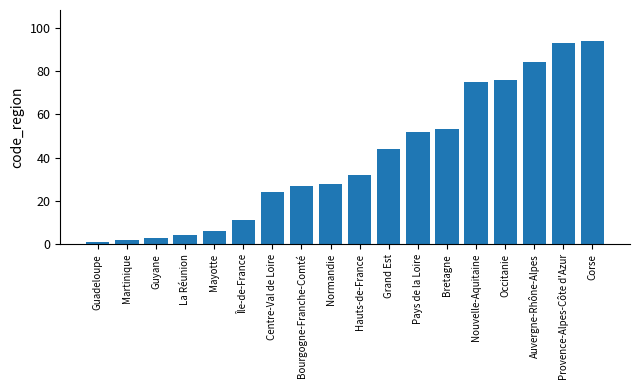

List the labels in order of value, smallest first.

Guadeloupe, Martinique, Guyane, La Réunion, Mayotte, Île-de-France, Centre-Val de Loire, Bourgogne-Franche-Comté, Normandie, Hauts-de-France, Grand Est, Pays de la Loire, Bretagne, Nouvelle-Aquitaine, Occitanie, Auvergne-Rhône-Alpes, Provence-Alpes-Côte d'Azur, Corse